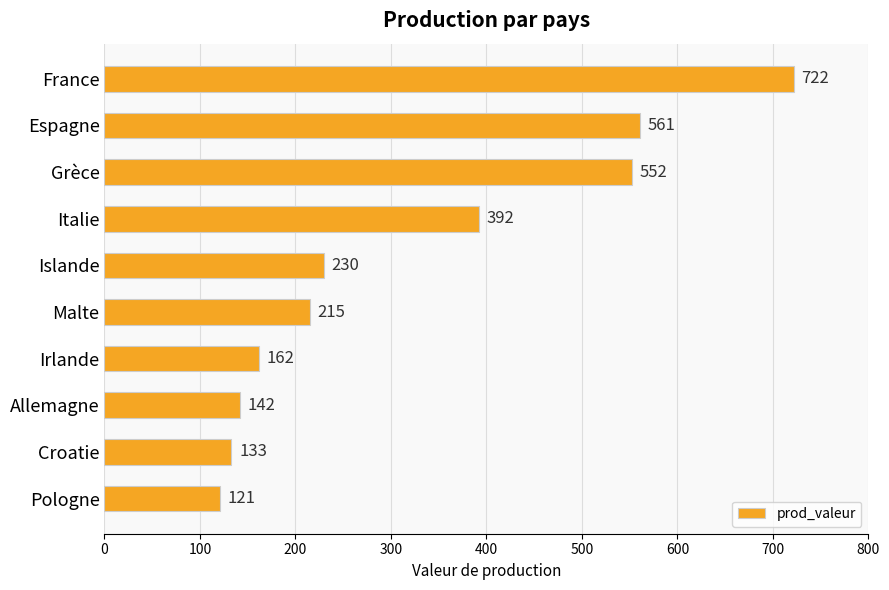

What is the difference between the second highest and minimum values?

440